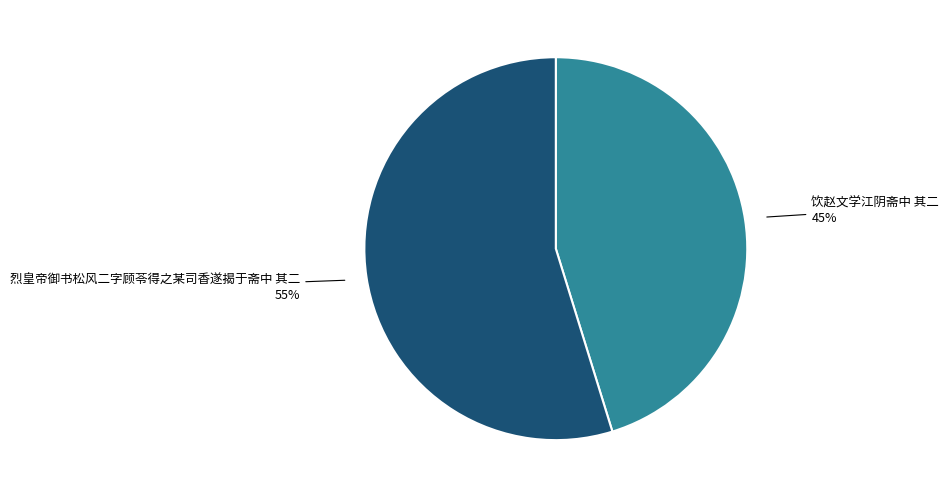

Which category has the smallest portion of the pie?

饮赵文学江阴斋中 其二